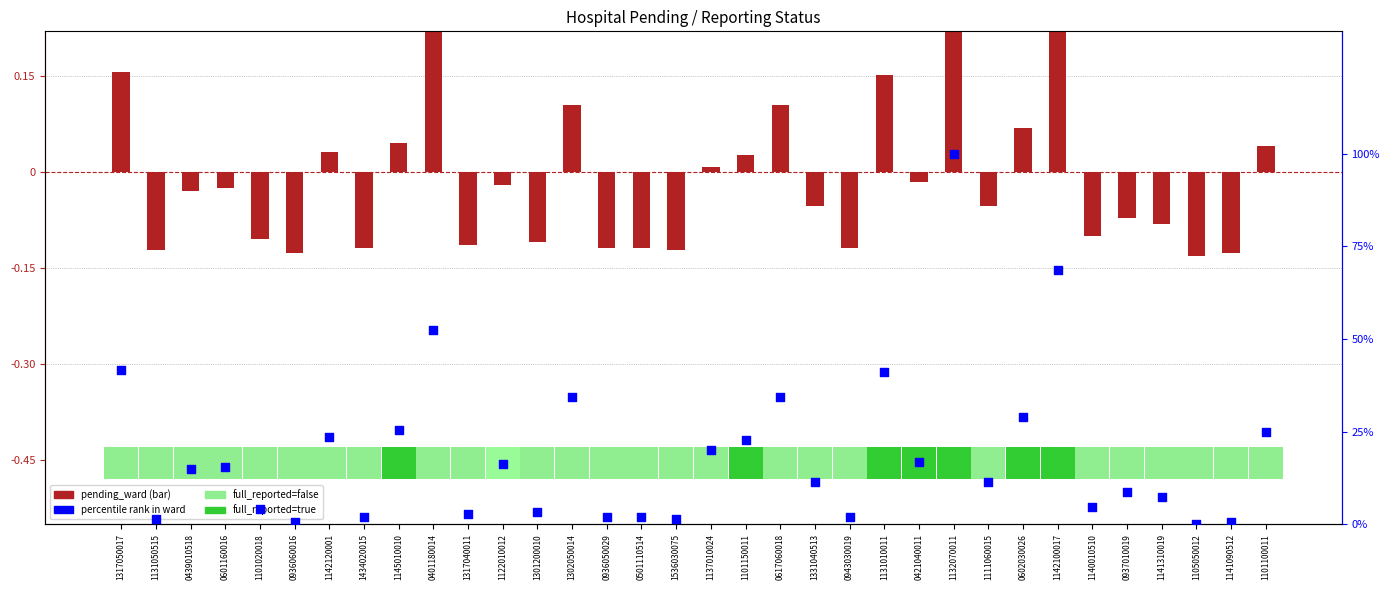

Which series contains the highest Y value?

percentile rank (ward)